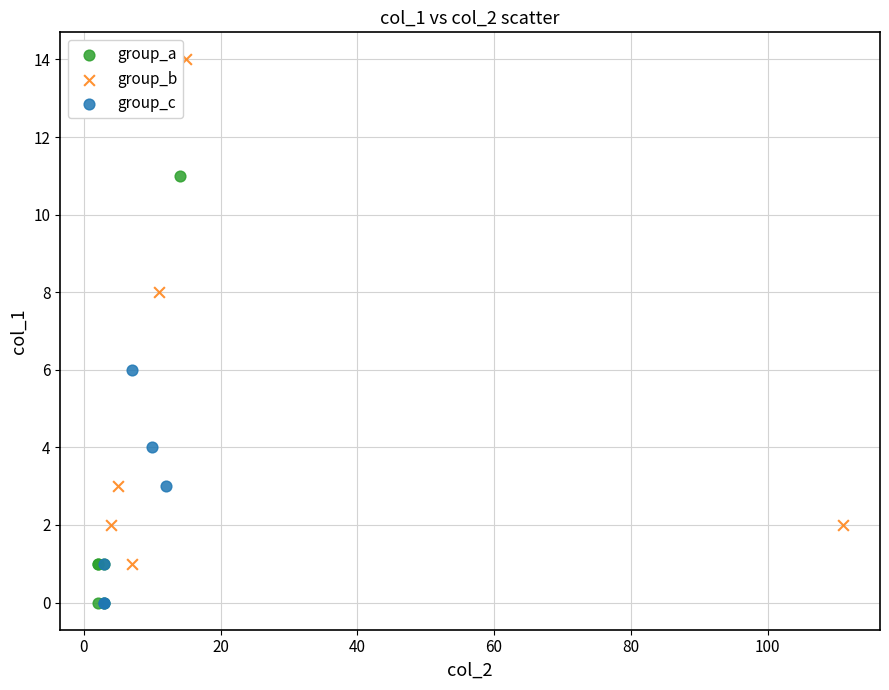

What are all the series names shown in the legend?

group_a, group_b, group_c